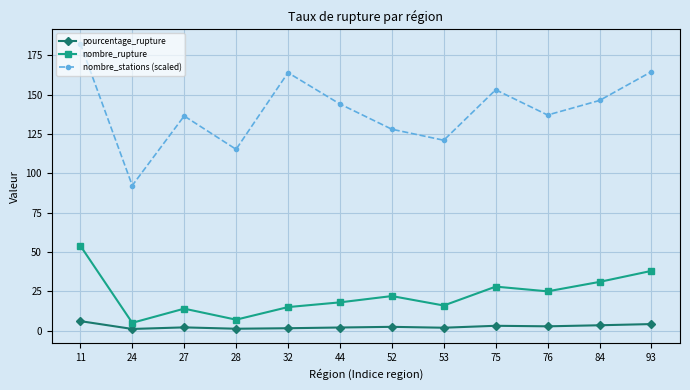

Is it true that nombre_rupture equals 6.5 at 52?

False